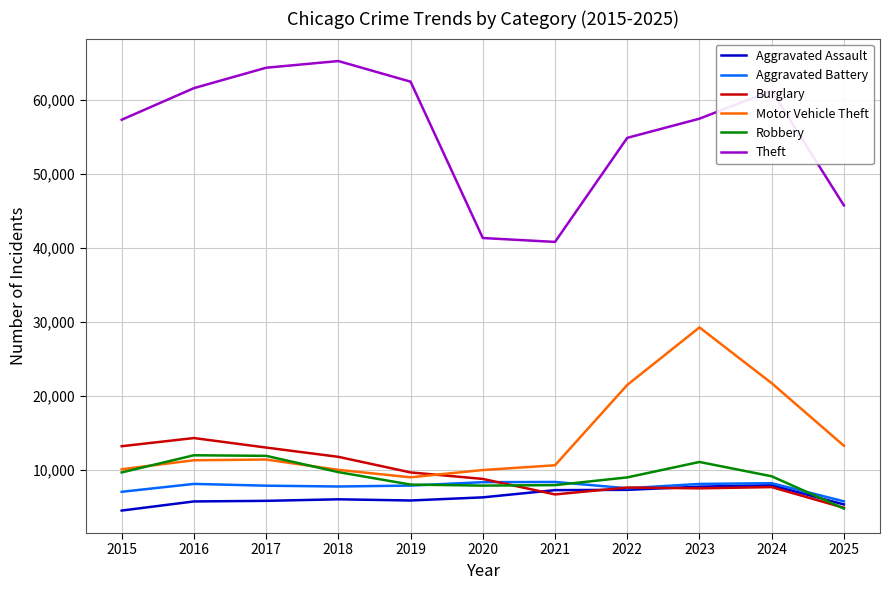

What is the sum of all Theft values?

612769